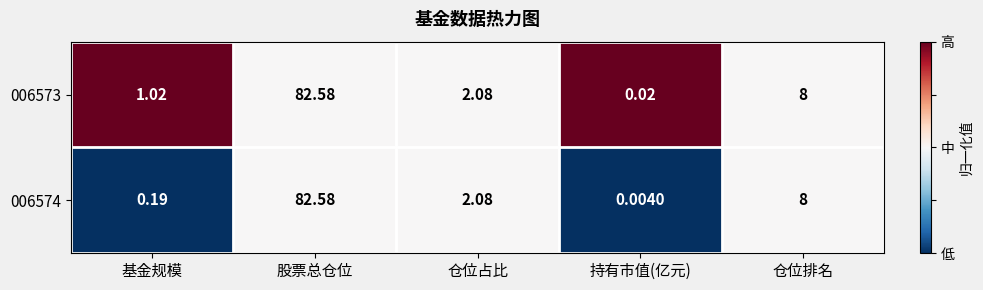

Where is 006574 nearest to the value 41?

仓位排名